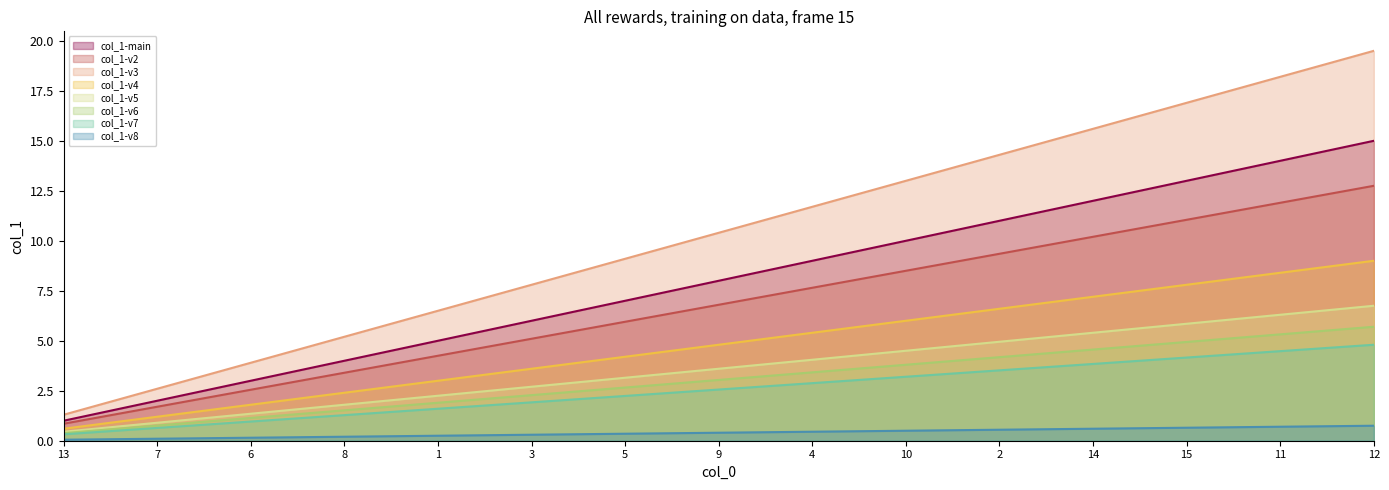

What is the greatest value displayed?

19.5